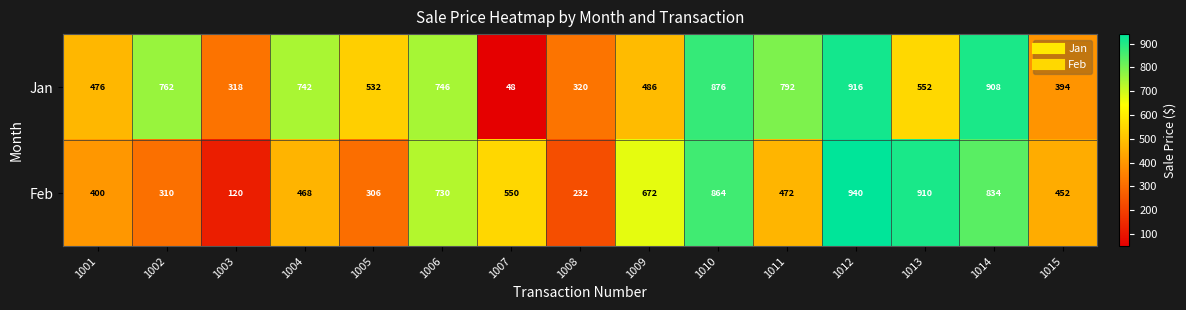

How many data points does each series have?

15